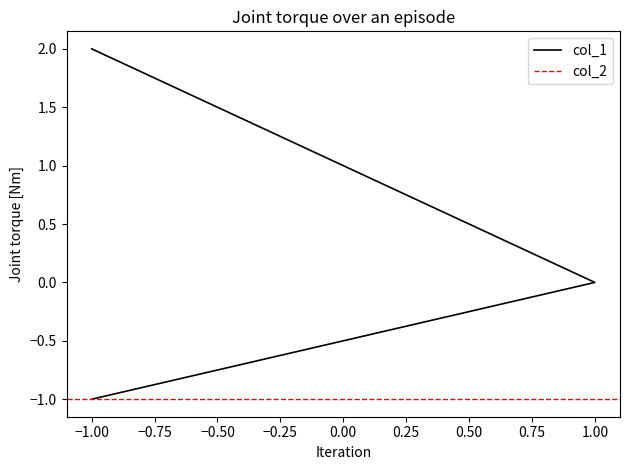

True or false: the data shows -1 at -1.

True